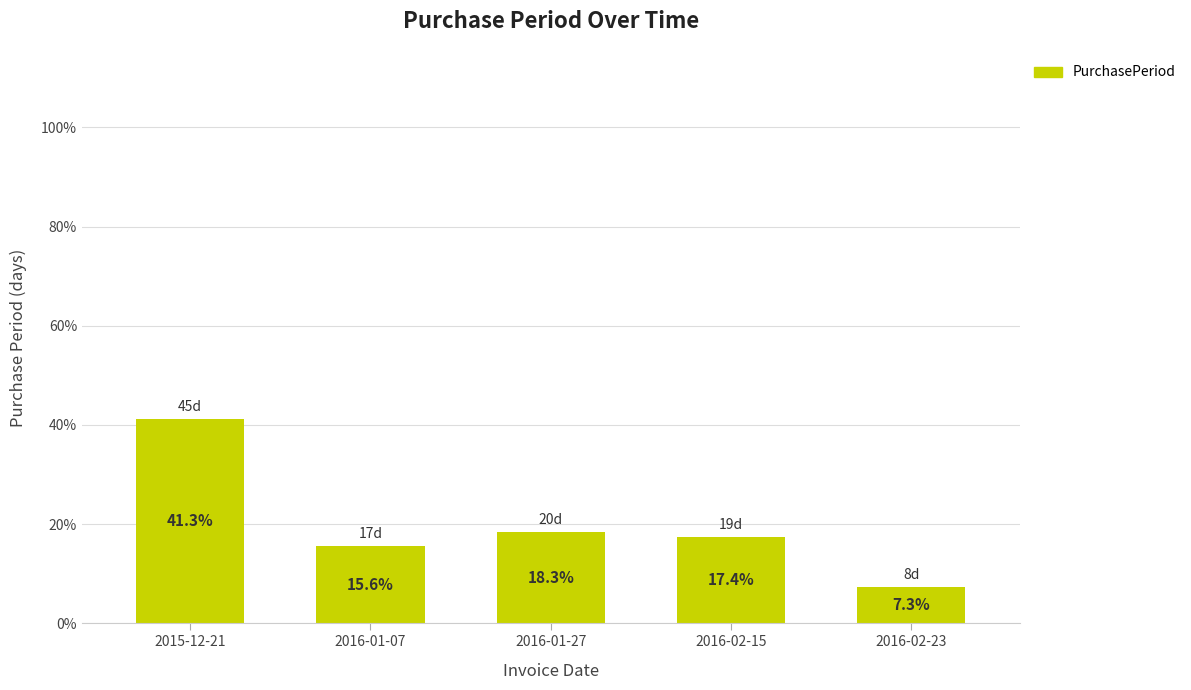

How many bars are there in total?

5